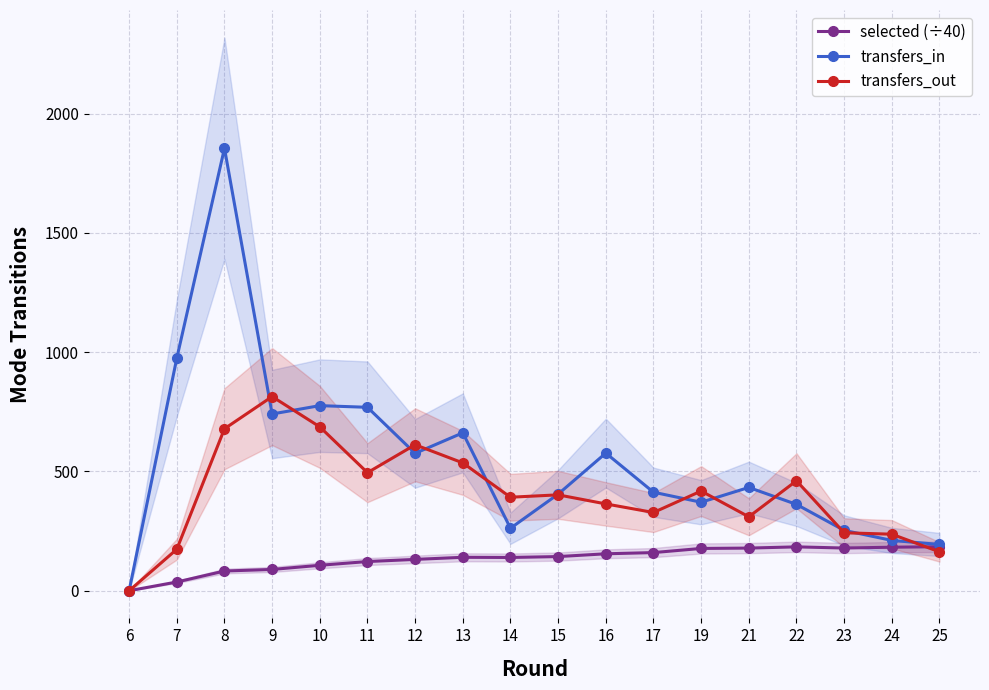

How many values in the selected (÷40) series exceed 143?

9